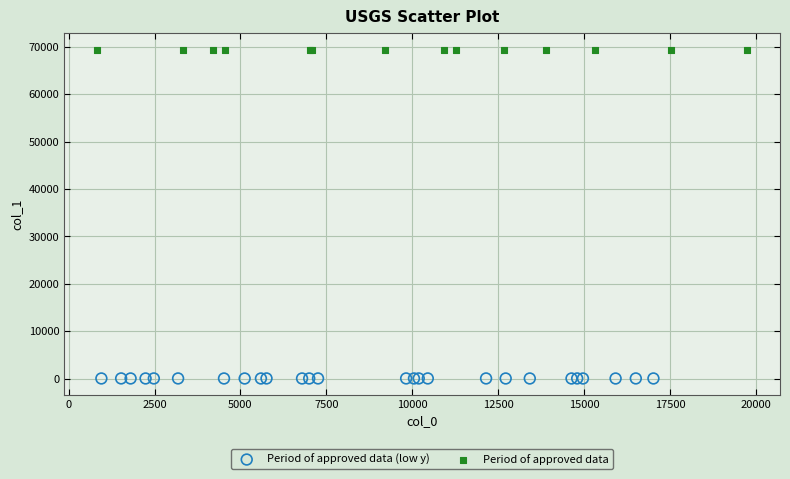

Which series contains the lowest Y value?

Period of approved data (low y)